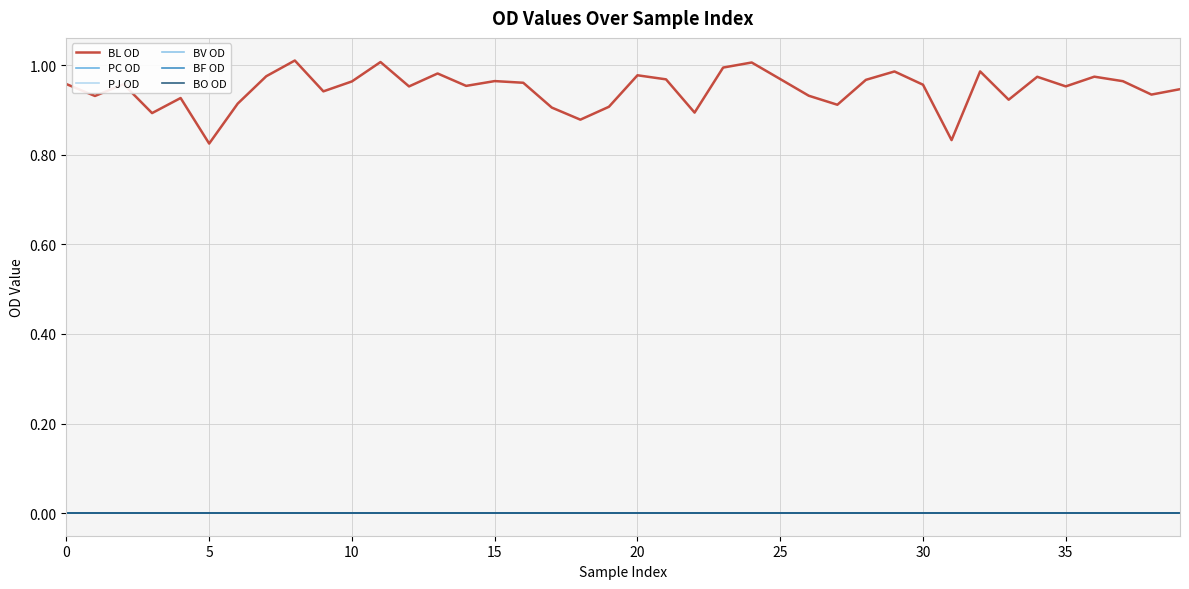

True or false: BL OD and BV OD intersect in this chart.

False